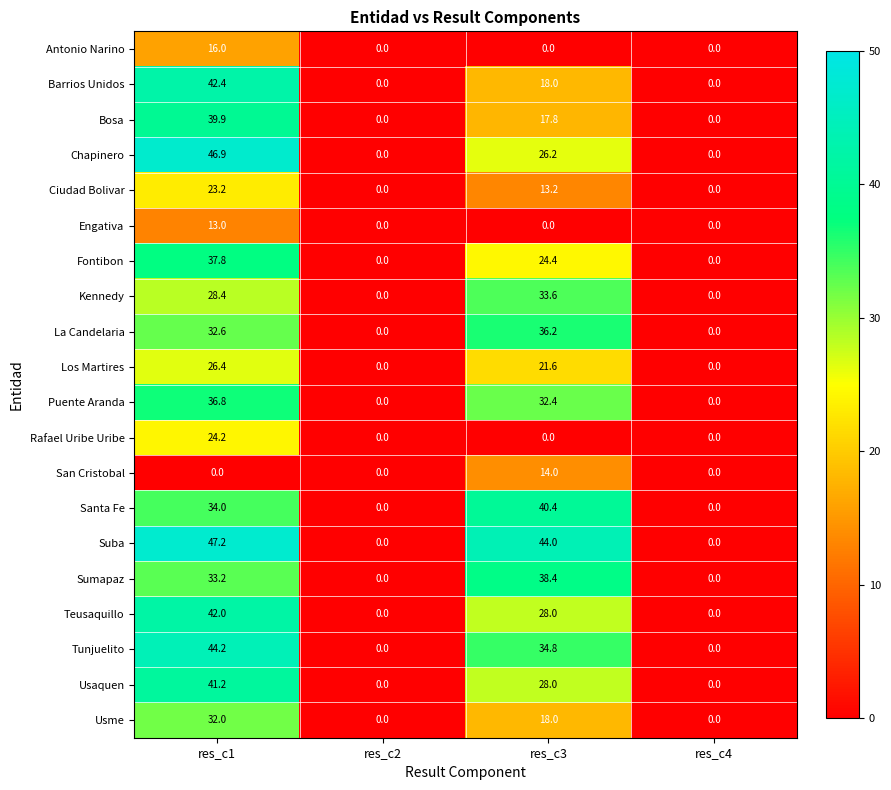

Is it true that Rafael Uribe Uribe equals 0.0 at res_c2?

True